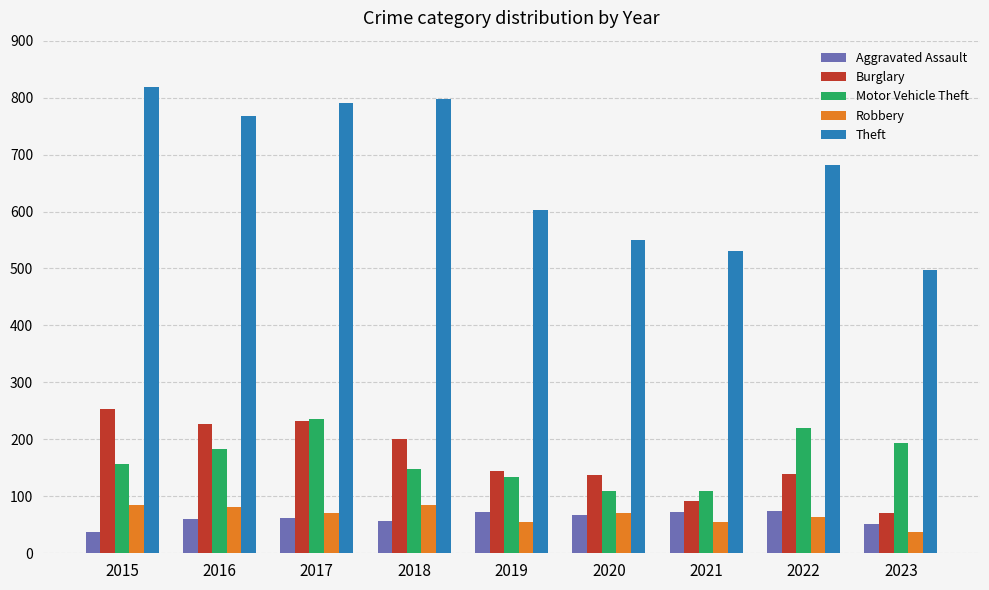

How many categories are shown in the chart?

9